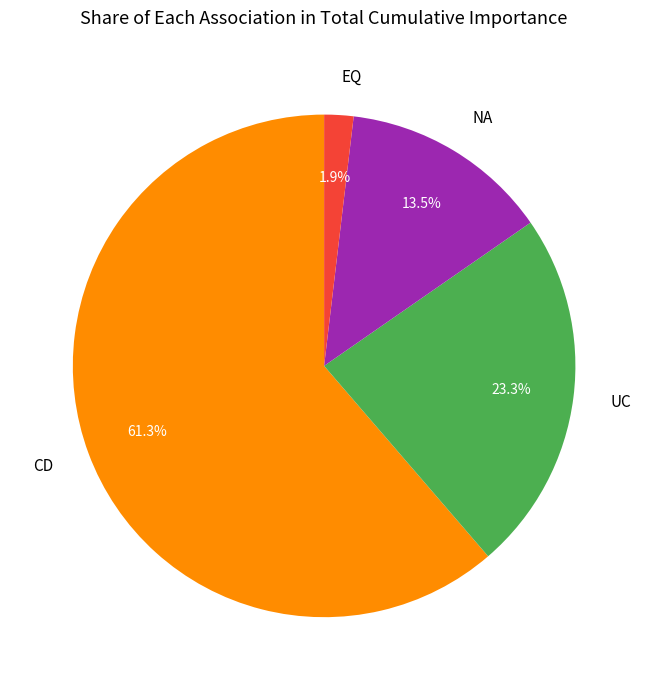

How many slices are in this pie chart?

4